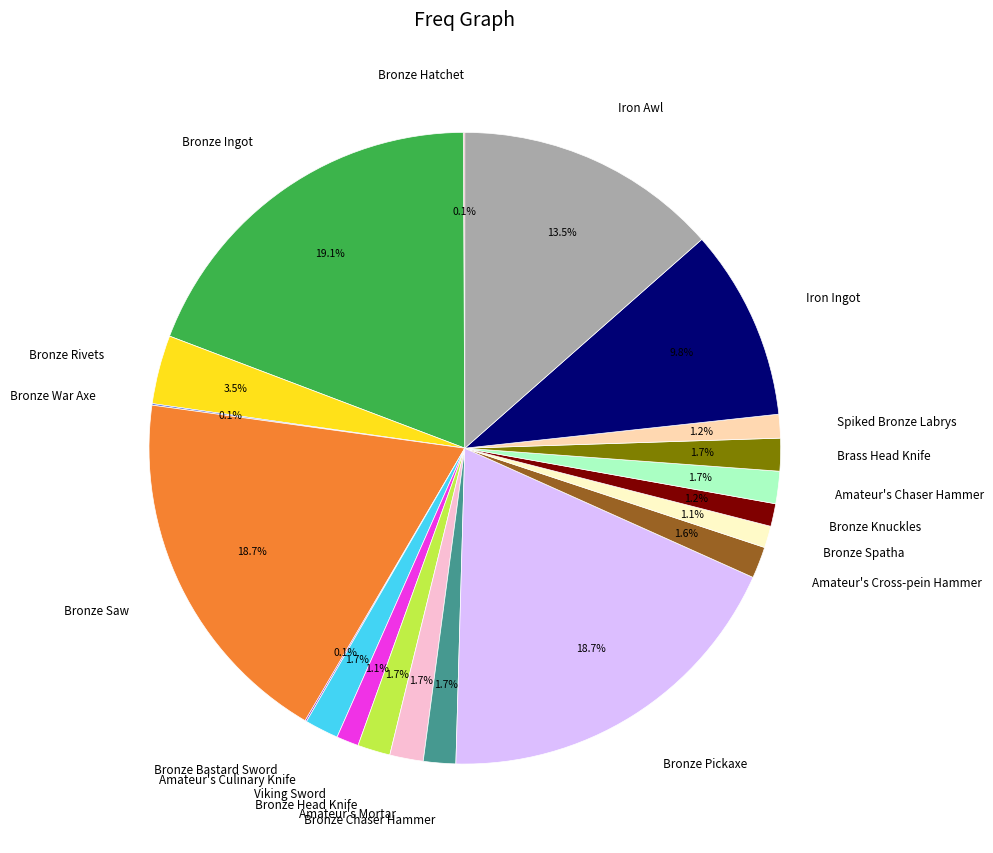

Does any single category account for the majority?

No